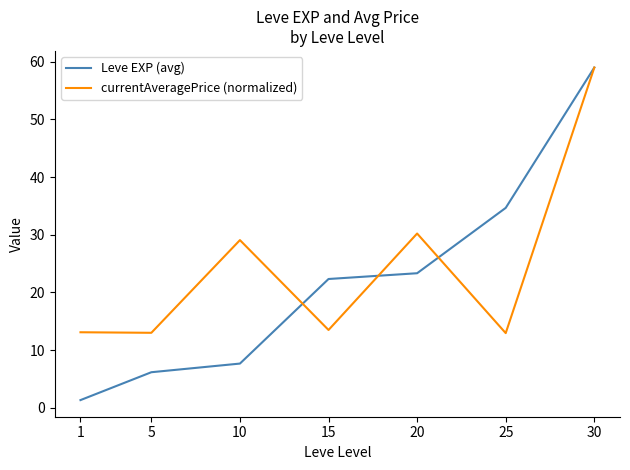

At which category is the sum across all series the highest?

30